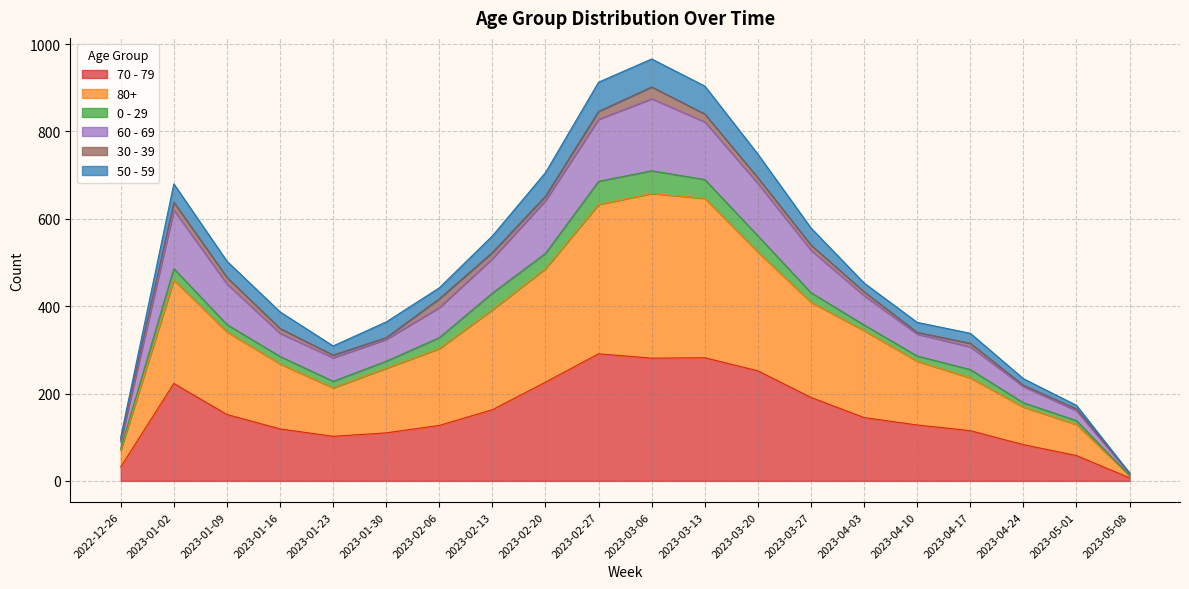

True or false: 60 - 69 and 80+ intersect in this chart.

False